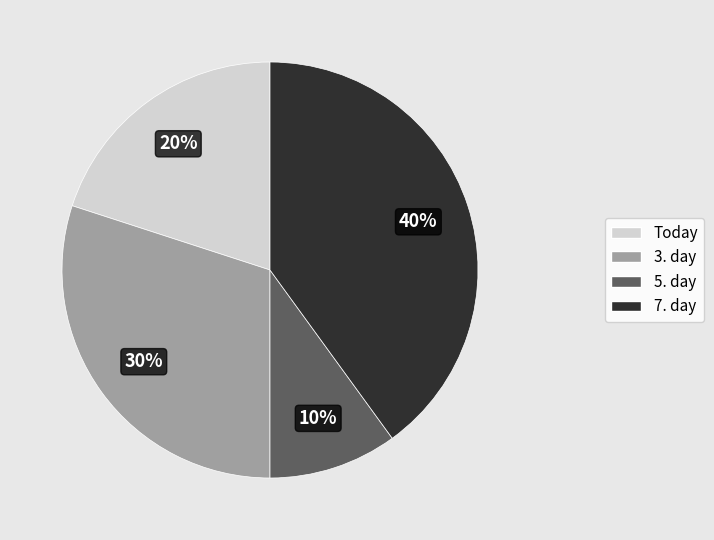

To the nearest percent, what portion does 3. day represent?

30%